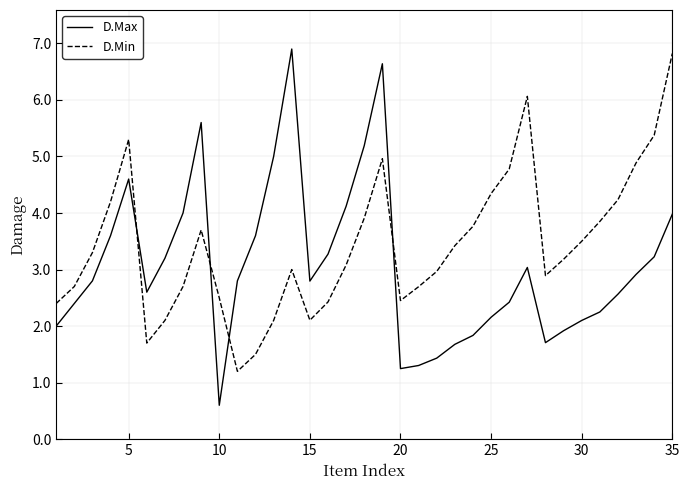

Which series has the largest total across all categories?

D.Min